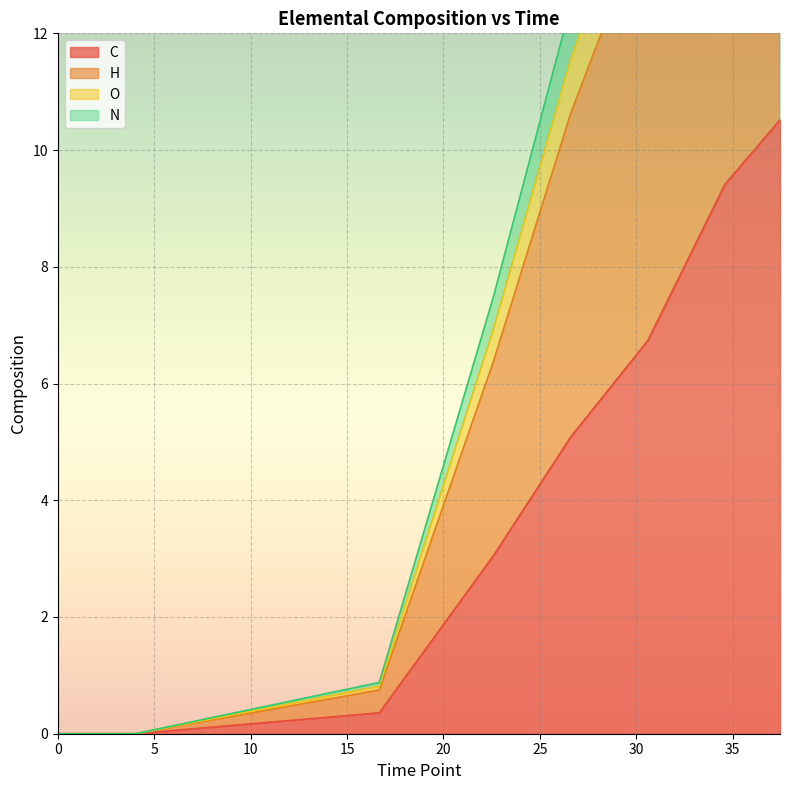

How many series are shown in this chart?

4